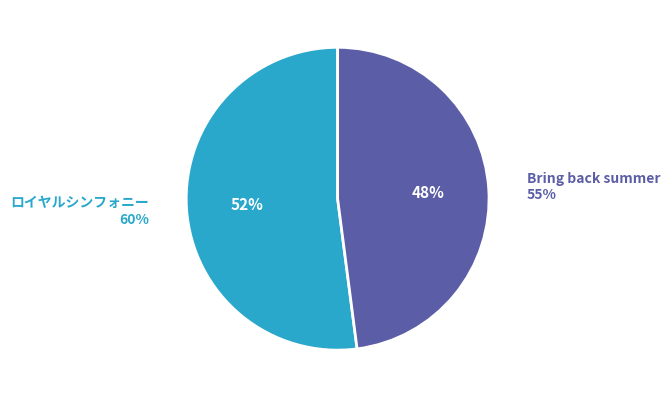

Count the number of slices in the pie.

2